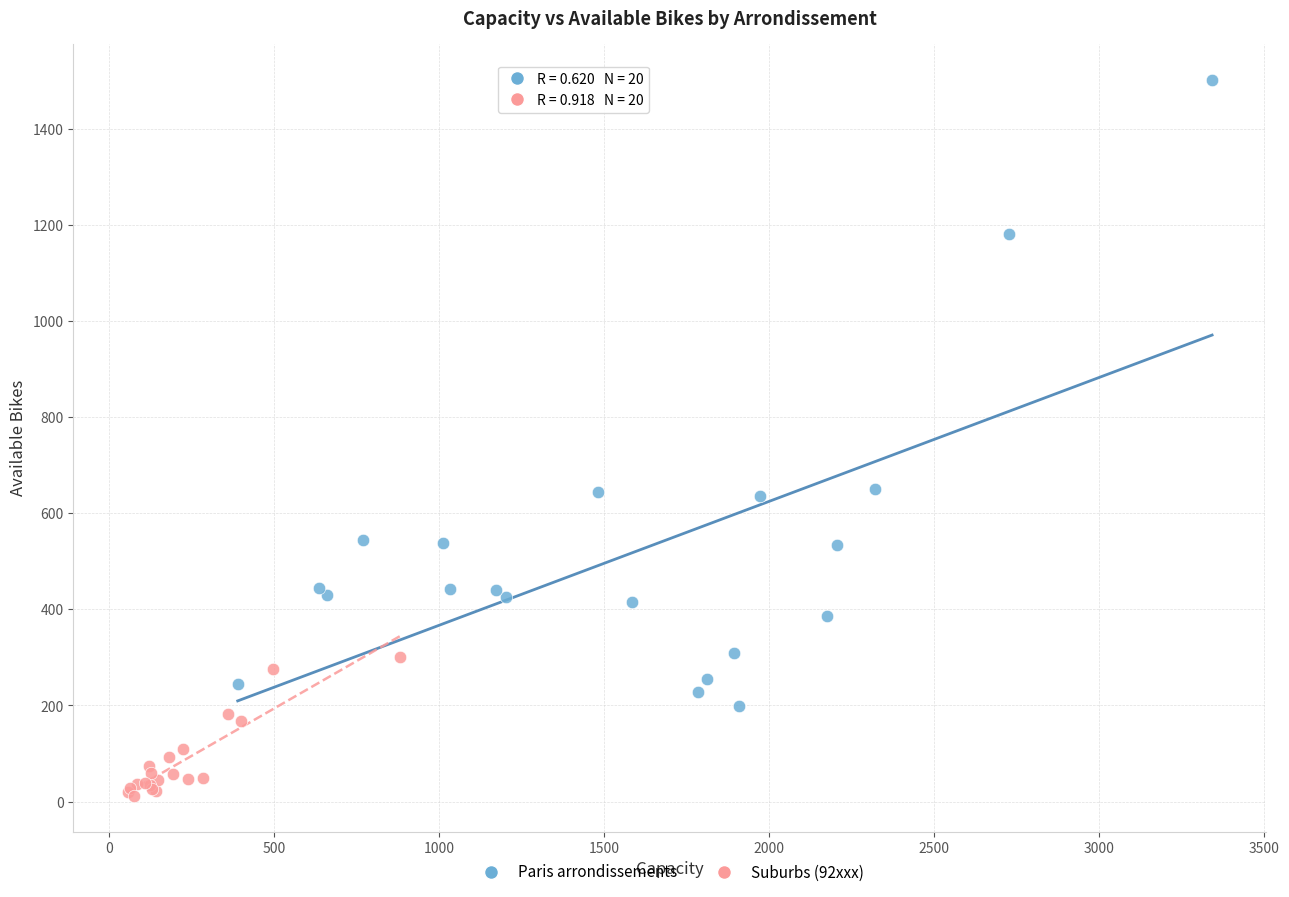

Which series reaches the maximum Y coordinate?

Paris arrondissements